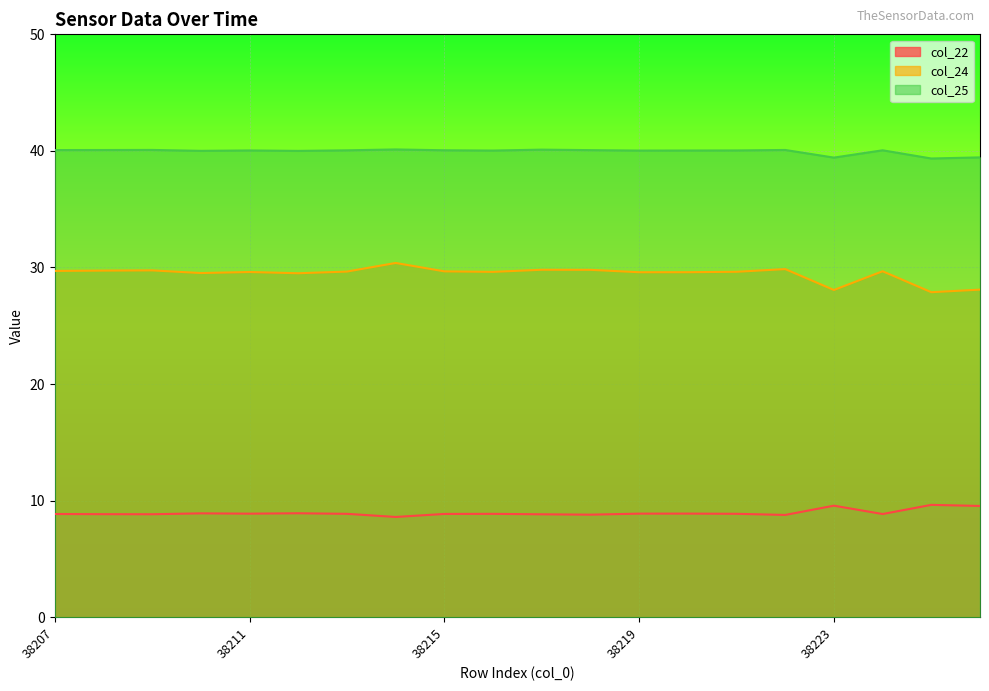

Between 38224 and 38211, which is larger?

38211